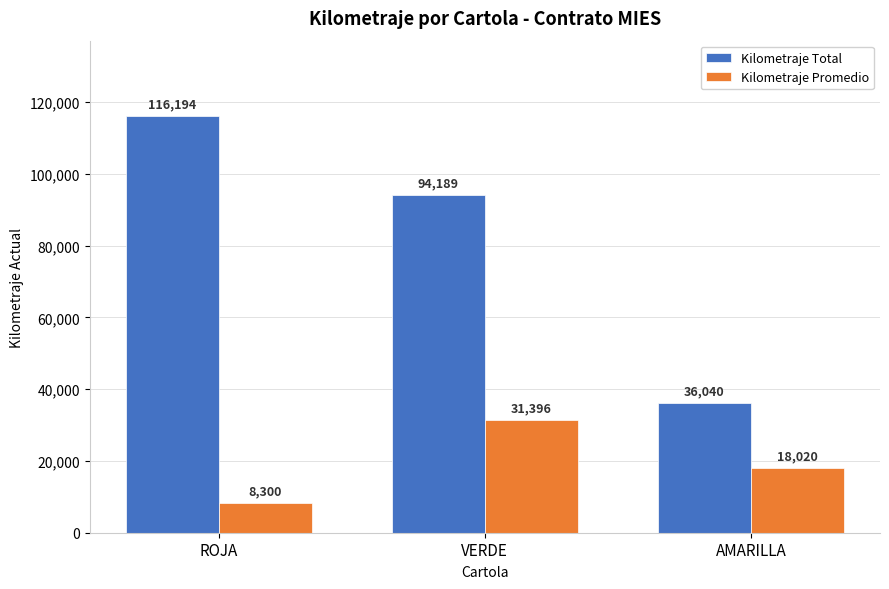

At which label does Kilometraje Total first exceed 94189?

ROJA